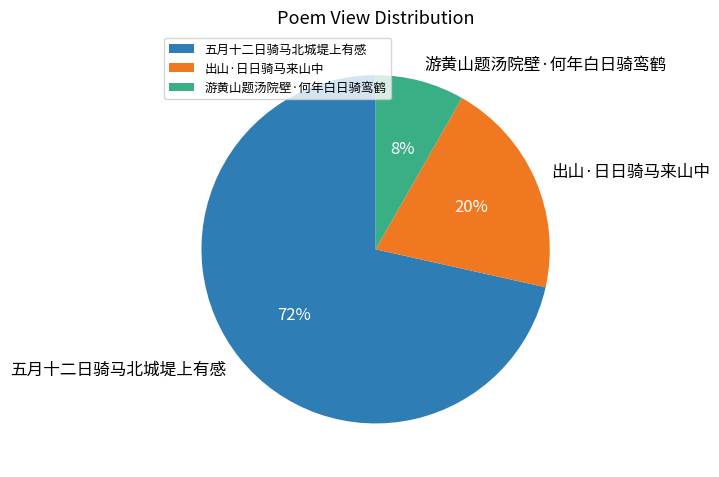

What percentage is the 游黄山题汤院壁·何年白日骑鸾鹤 slice, to the nearest percent?

8%